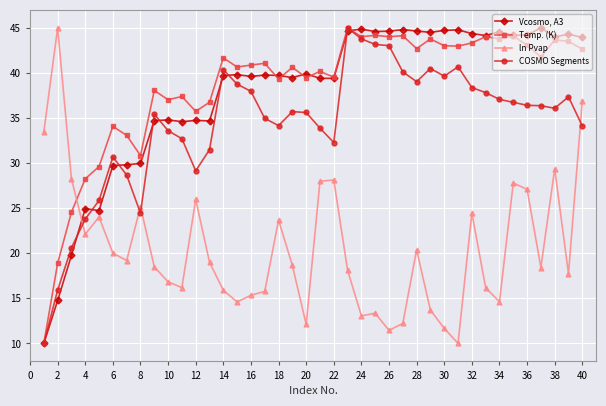

What is the minimum value for Vcosmo, A3?

10.0